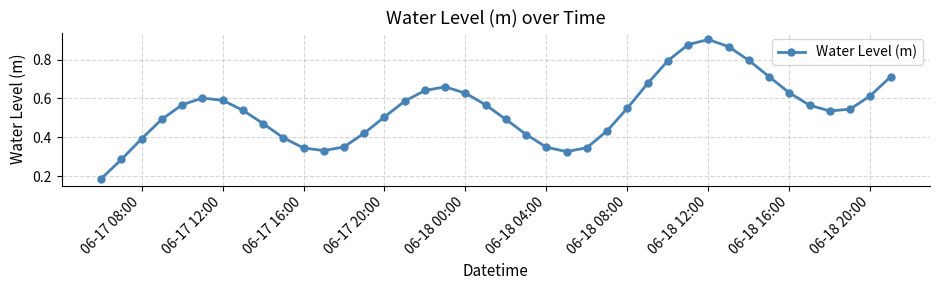

True or false: there are more than 2 points higher than both neighbors.

True